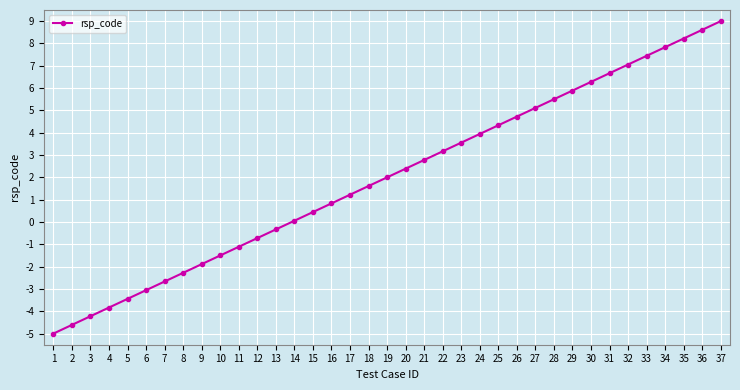

What is the average value?

2.0